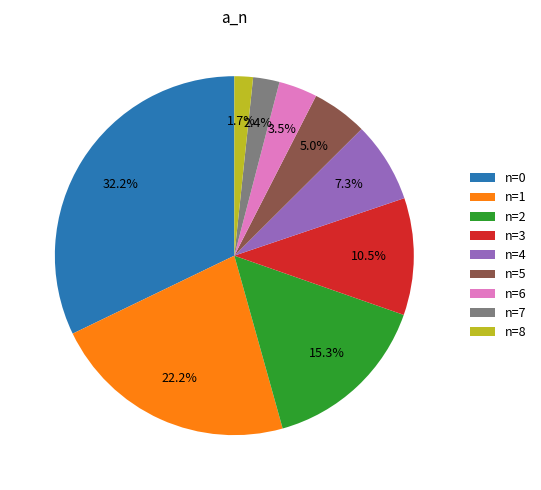

How many segments does this pie chart have?

9